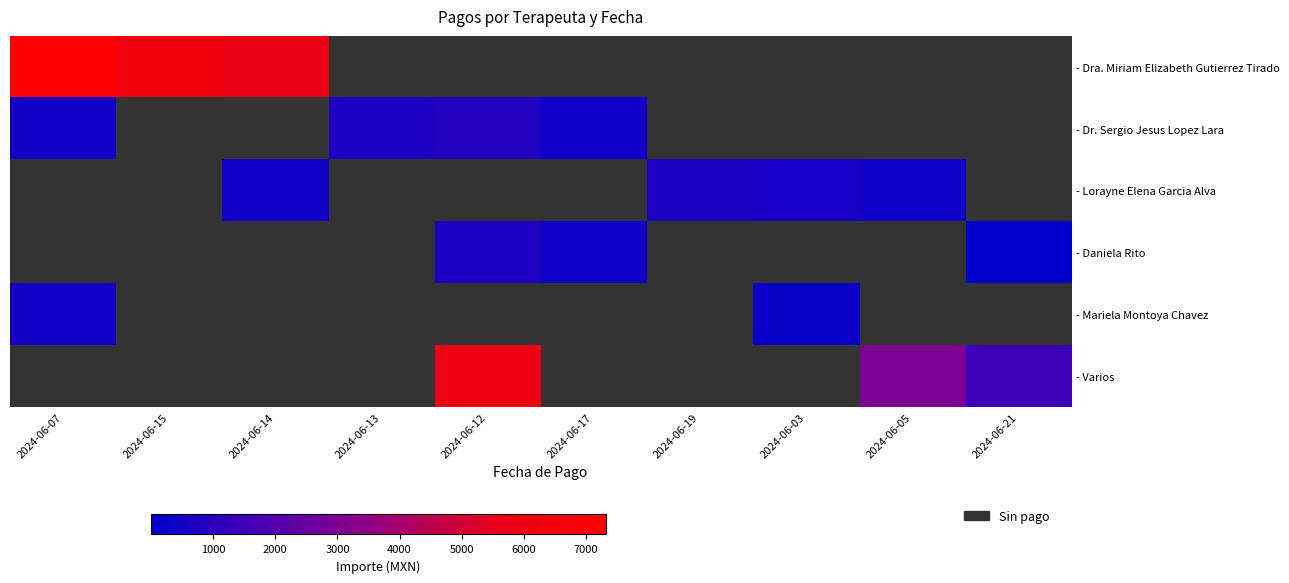

At how many categories does at least one series exceed 6113?

2